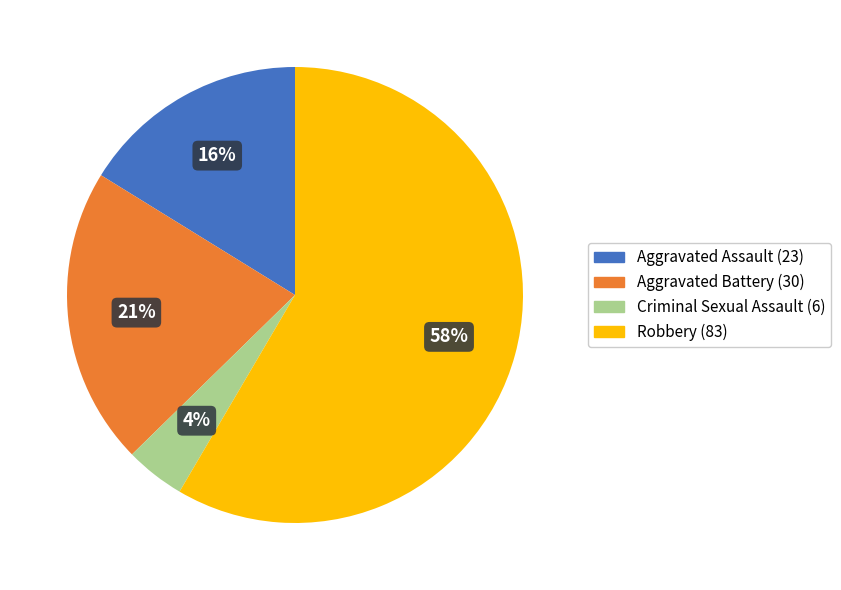

The Criminal Sexual Assault slice represents 12% of the pie. True or false?

False